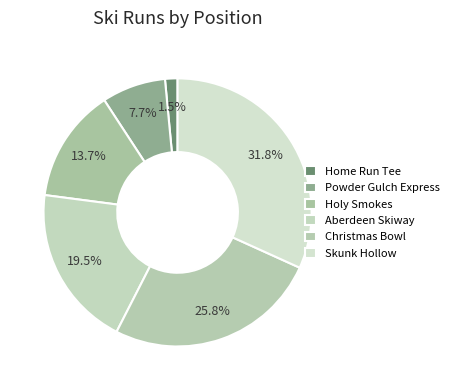

Rank the categories by value from highest to lowest.

Skunk Hollow, Christmas Bowl, Aberdeen Skiway, Holy Smokes, Powder Gulch Express, Home Run Tee